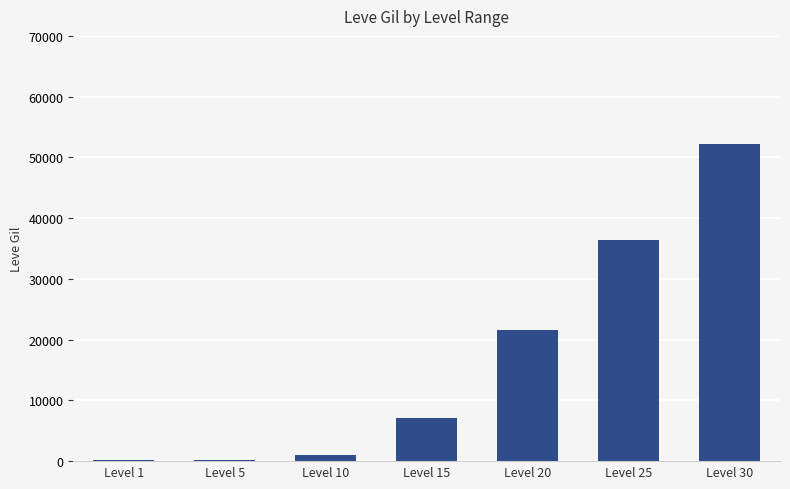

Approximately how many times larger is the value at Level 20 compared to Level 30?

0.4